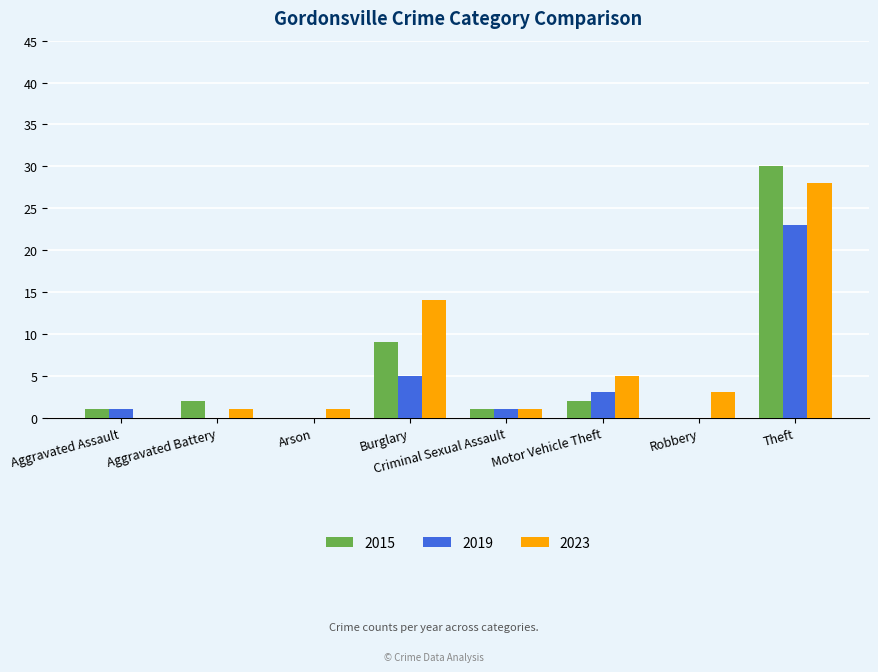

What is the highest value of the 2019 series?

23